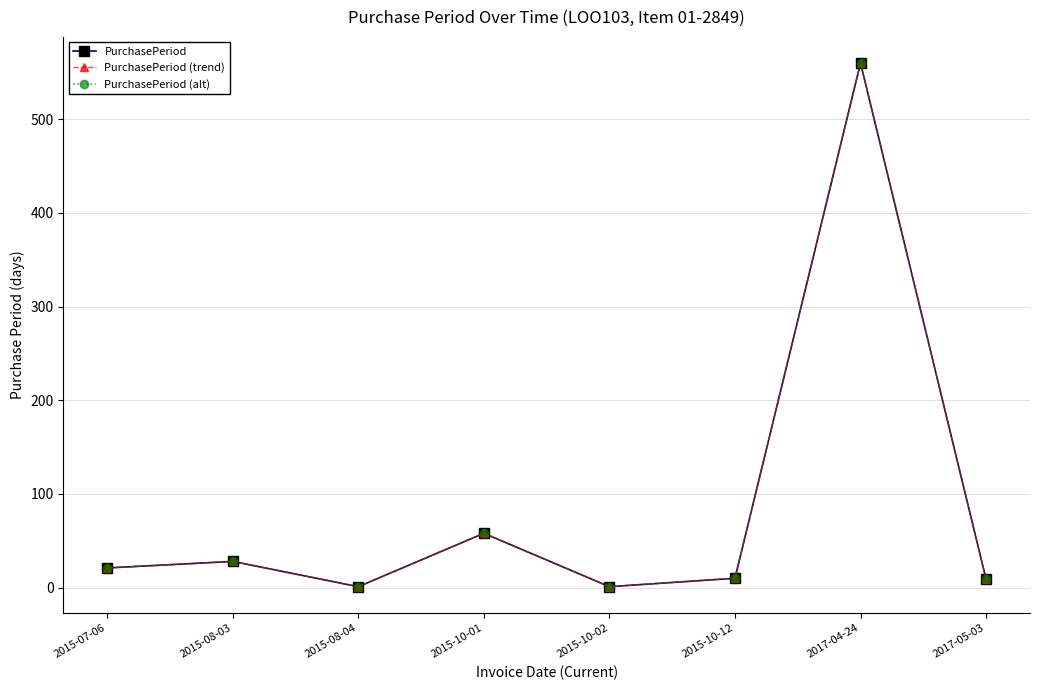

Which series has the largest range (max minus min)?

PurchasePeriod